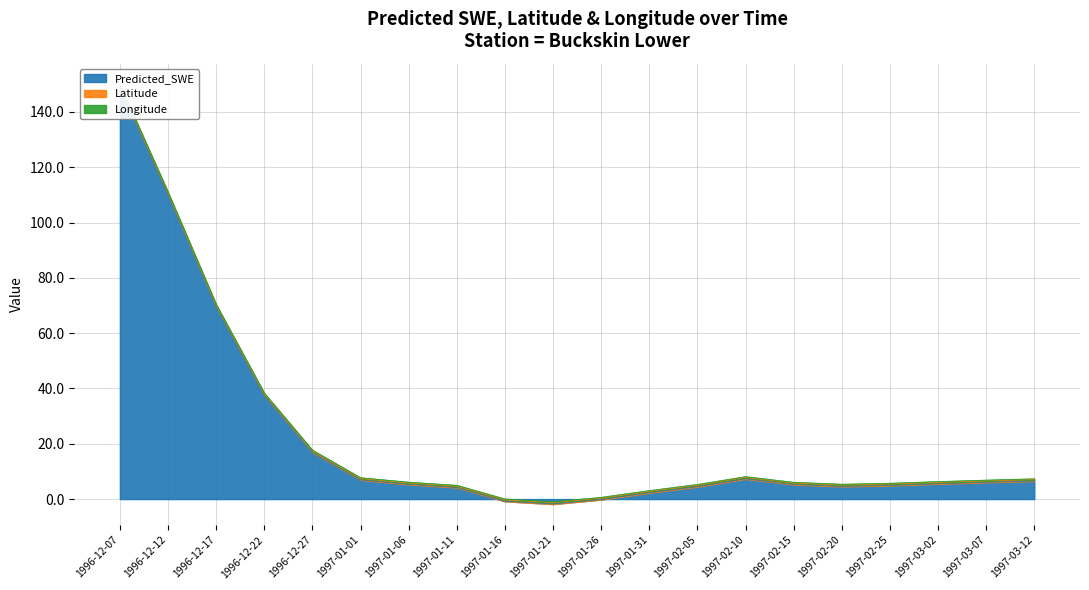

Which category has the lowest value across all series?

1997-01-21